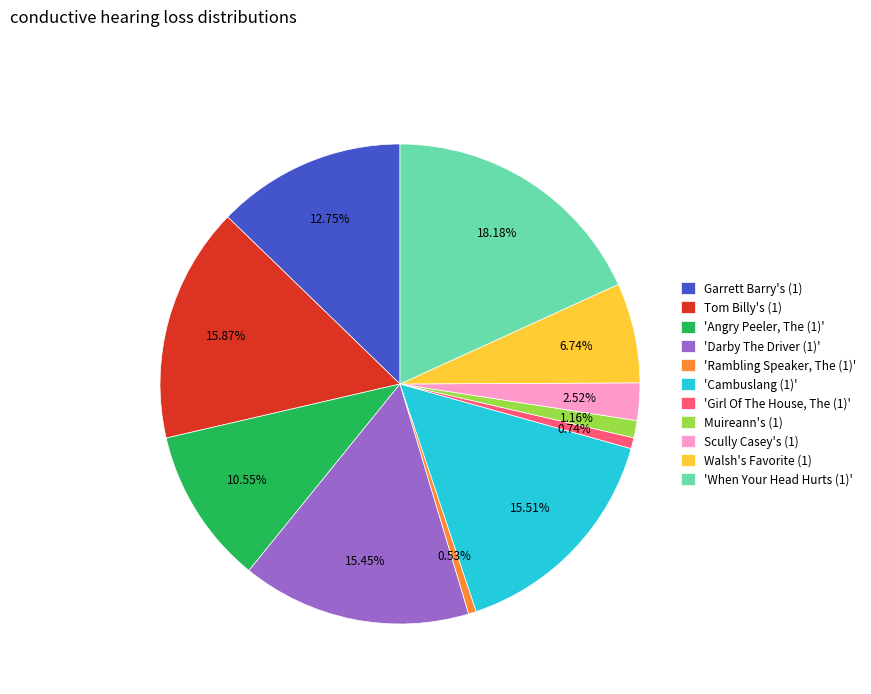

The Walsh's Favorite (1) slice represents 12% of the pie. True or false?

False